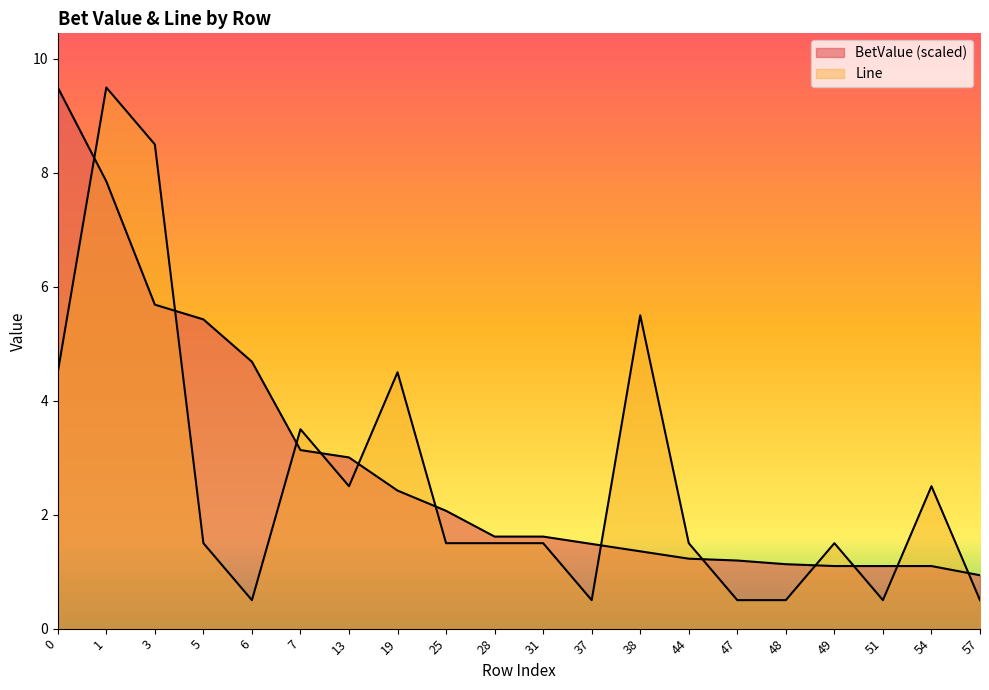

Reading left to right, extract all data points from this chart.

BetValue: 9.5	7.9	5.7	5.4	4.7	3.1	3.0	2.4	2.1	1.6	1.6	1.5	1.4	1.2	1.2	1.1	1.1	1.1	1.1	0.9
Line: 4.5	9.5	8.5	1.5	0.5	3.5	2.5	4.5	1.5	1.5	1.5	0.5	5.5	1.5	0.5	0.5	1.5	0.5	2.5	0.5